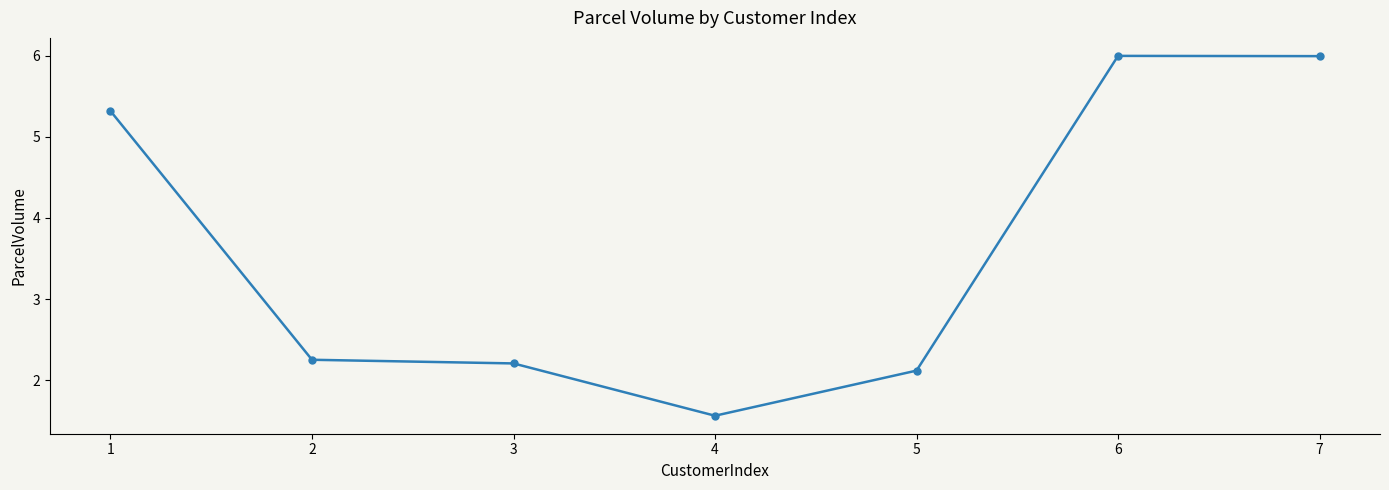

What is the ratio of the value at 3 to the value at 7?

0.4